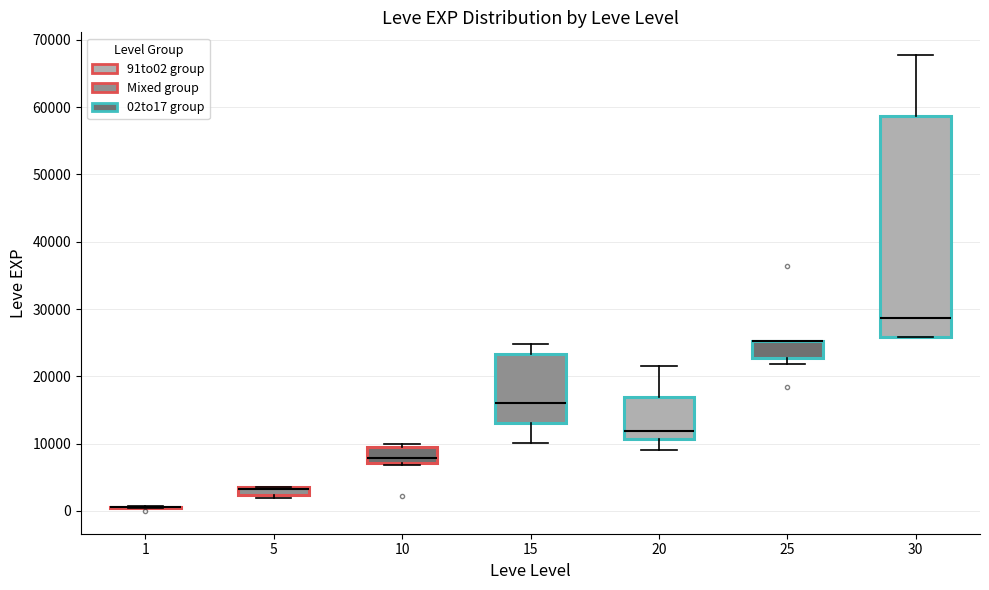

Comparing the boxes themselves (not the whiskers), which one is the tallest?

30